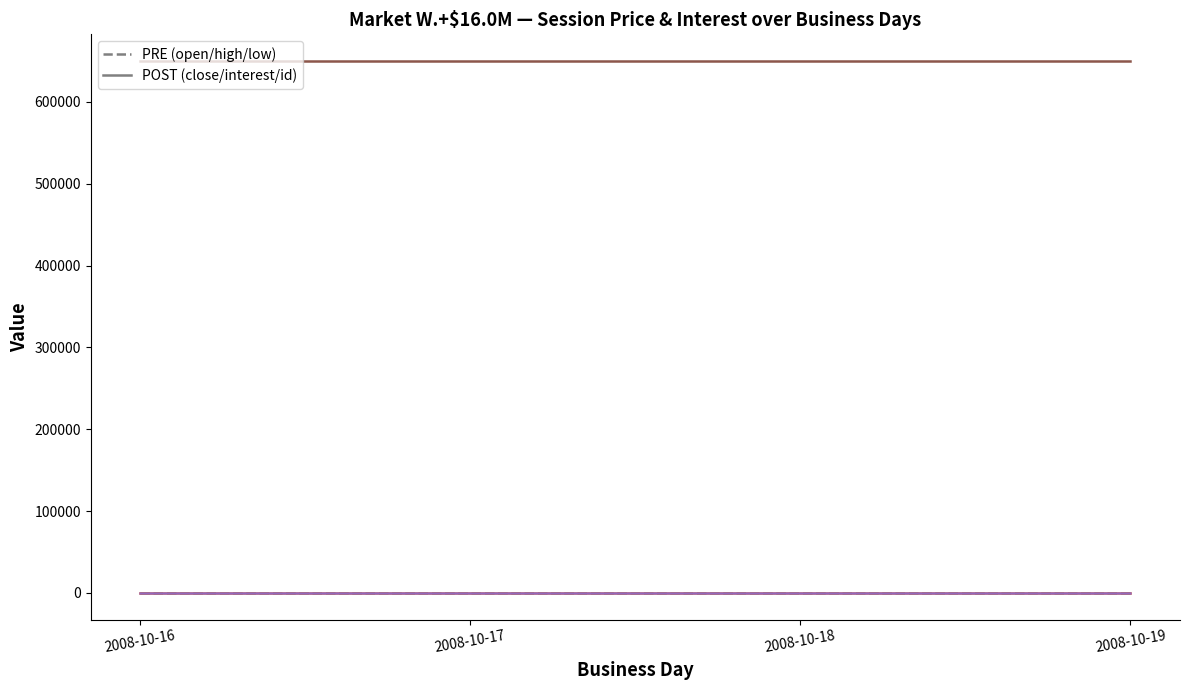

Which category has the lowest value across all series?

2008-10-16